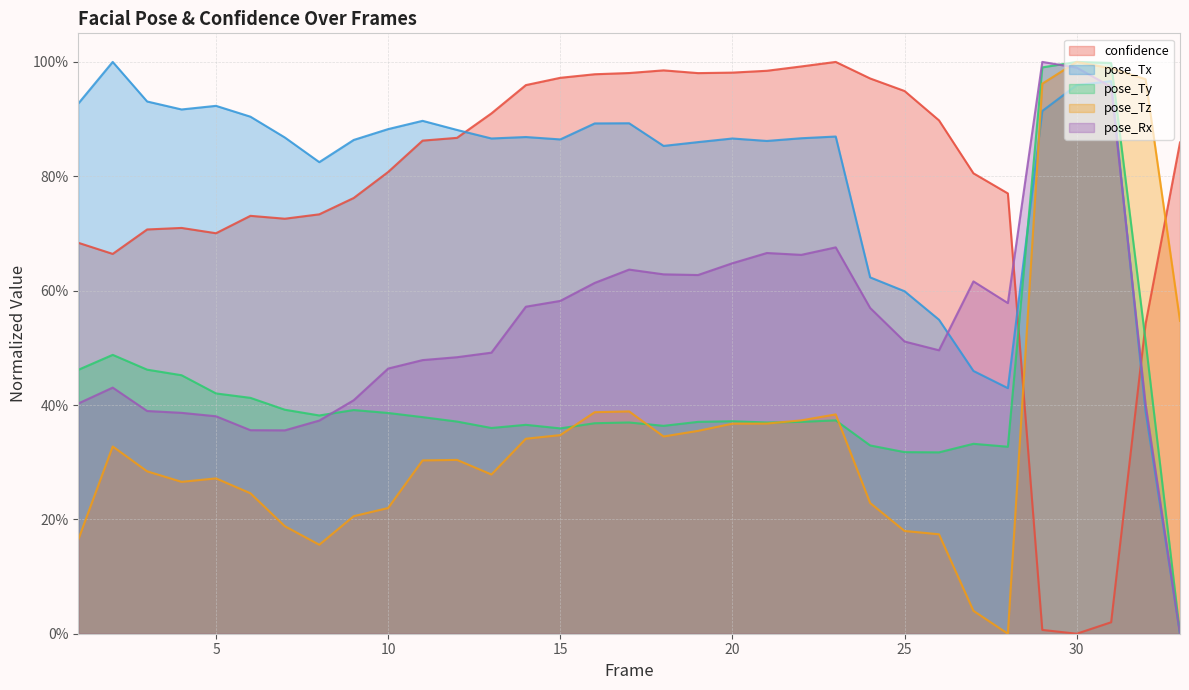

What is the average value of the pose_Rx series?

0.5